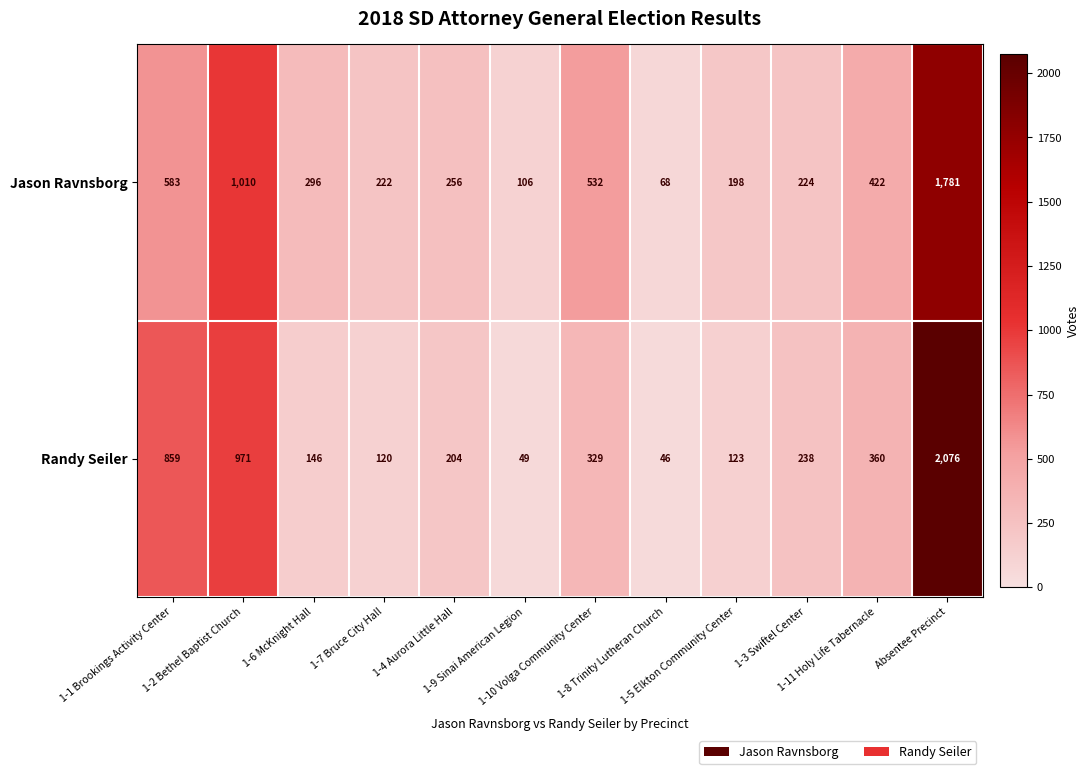

What is the sum of all Randy Seiler values?

5521